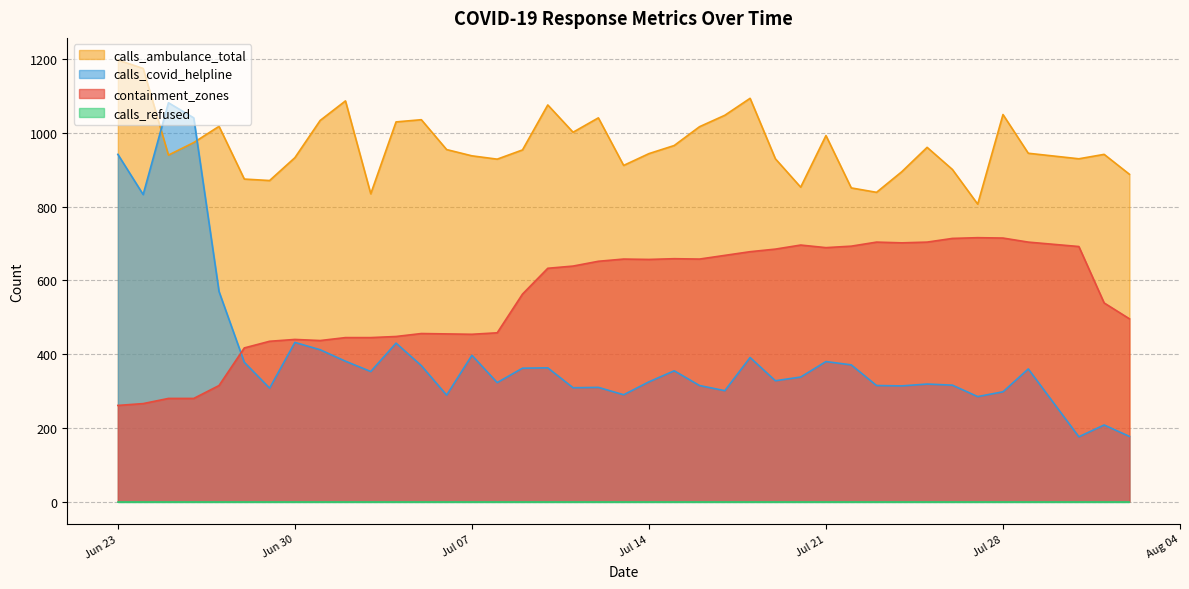

What is the highest value of the calls_covid_helpline series?

1082